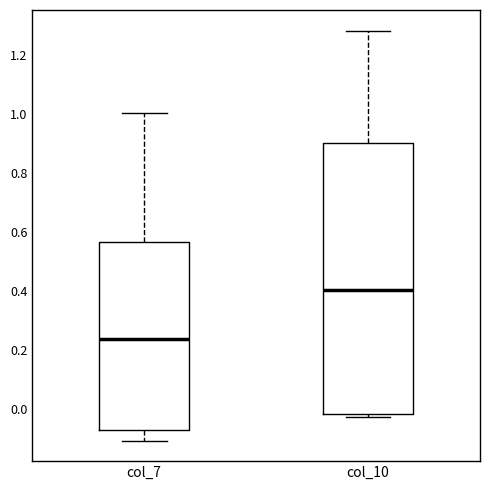

Where does the median line of the box for col_7 sit on the y-axis? The values are not printed on the chart, so give them approximately, as read against the axis.

0.24